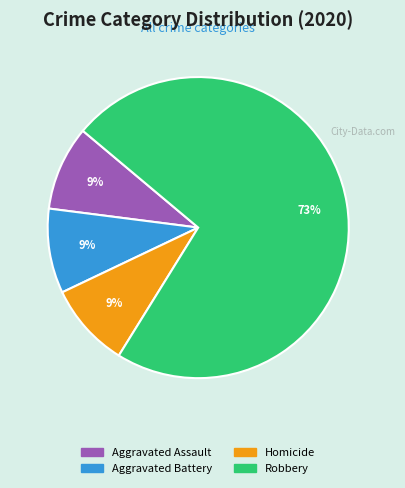

To the nearest percent, what is the difference between the largest and smallest slice percentages?

64%